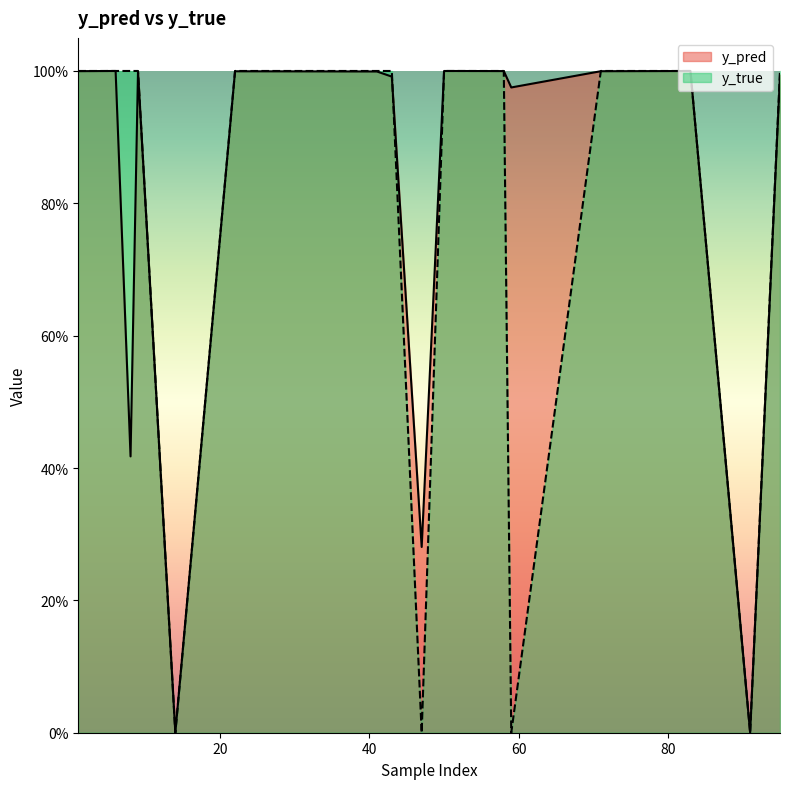

The value of y_true at 9 is 0.6. True or false?

False